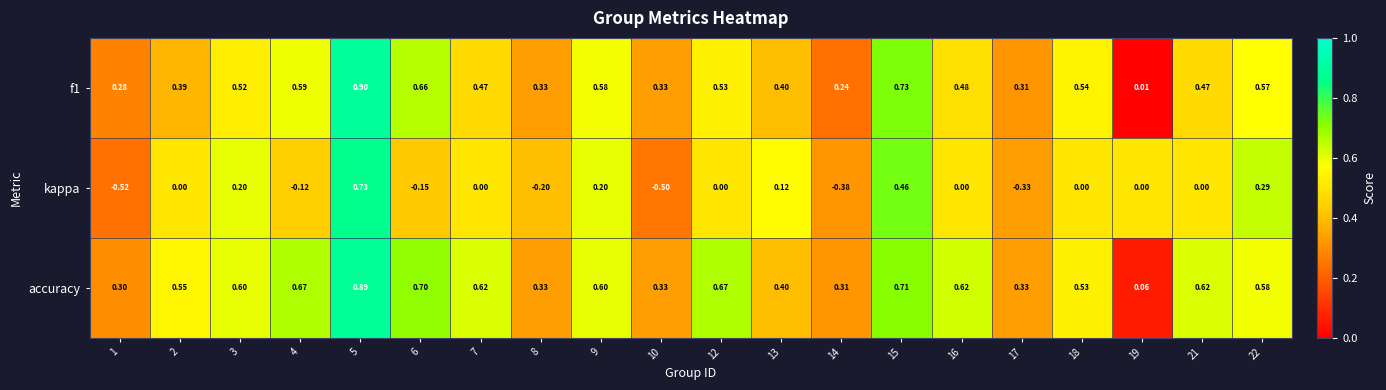

At which category is the sum across all series the highest?

5